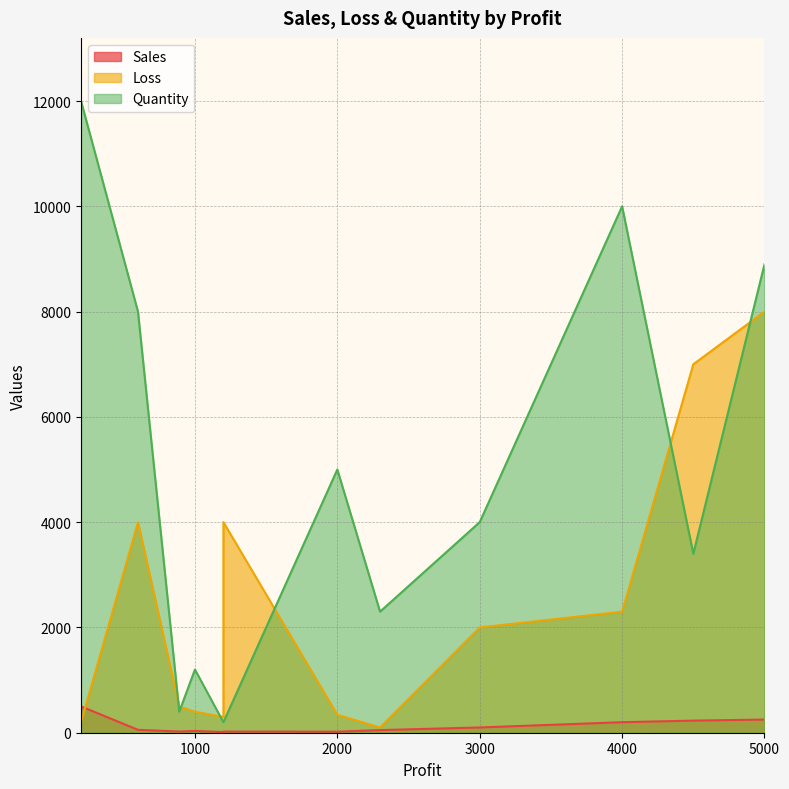

What is the minimum value for Loss?

100